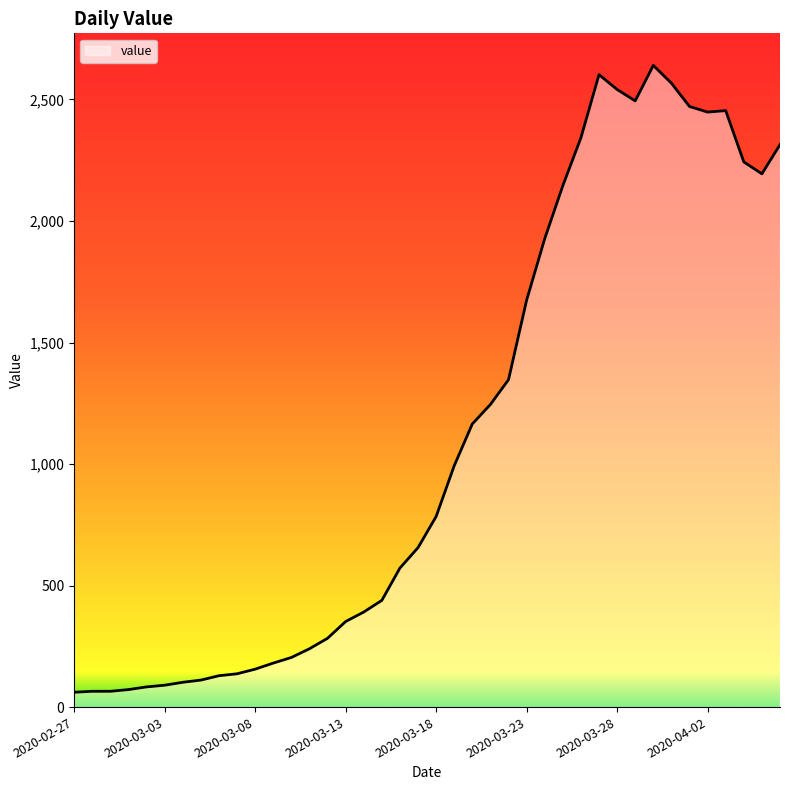

What is the average value?

1124